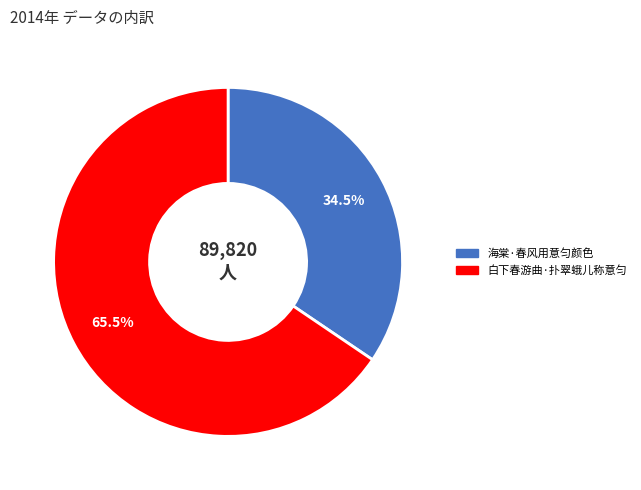

Rank the categories by value from highest to lowest.

白下春游曲·扑翠蛾儿称意匀, 海棠·春风用意匀颜色